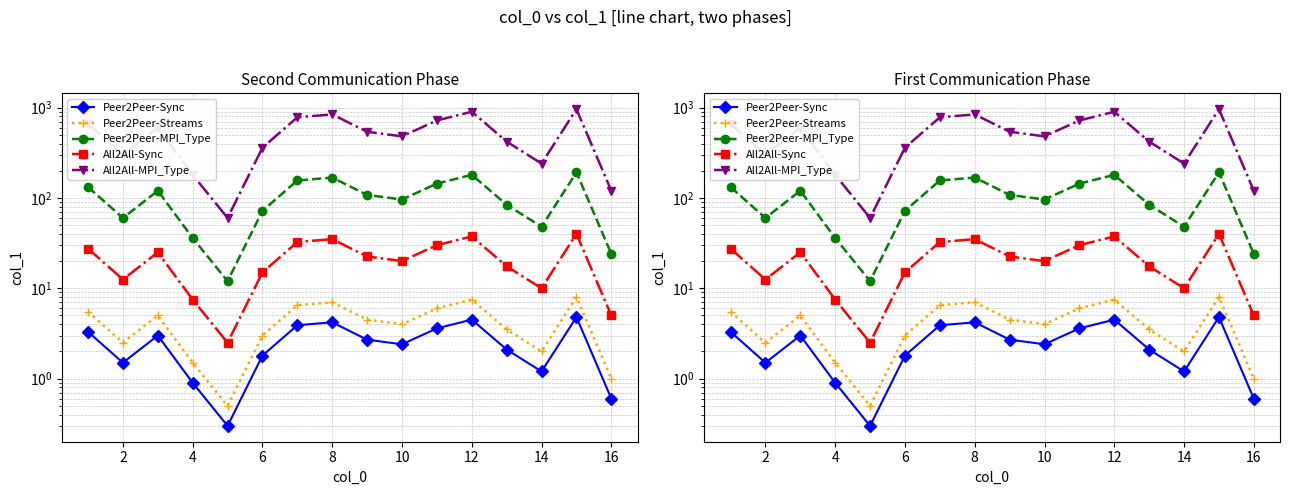

How many interior local valleys does the All2All-Sync series have?

4